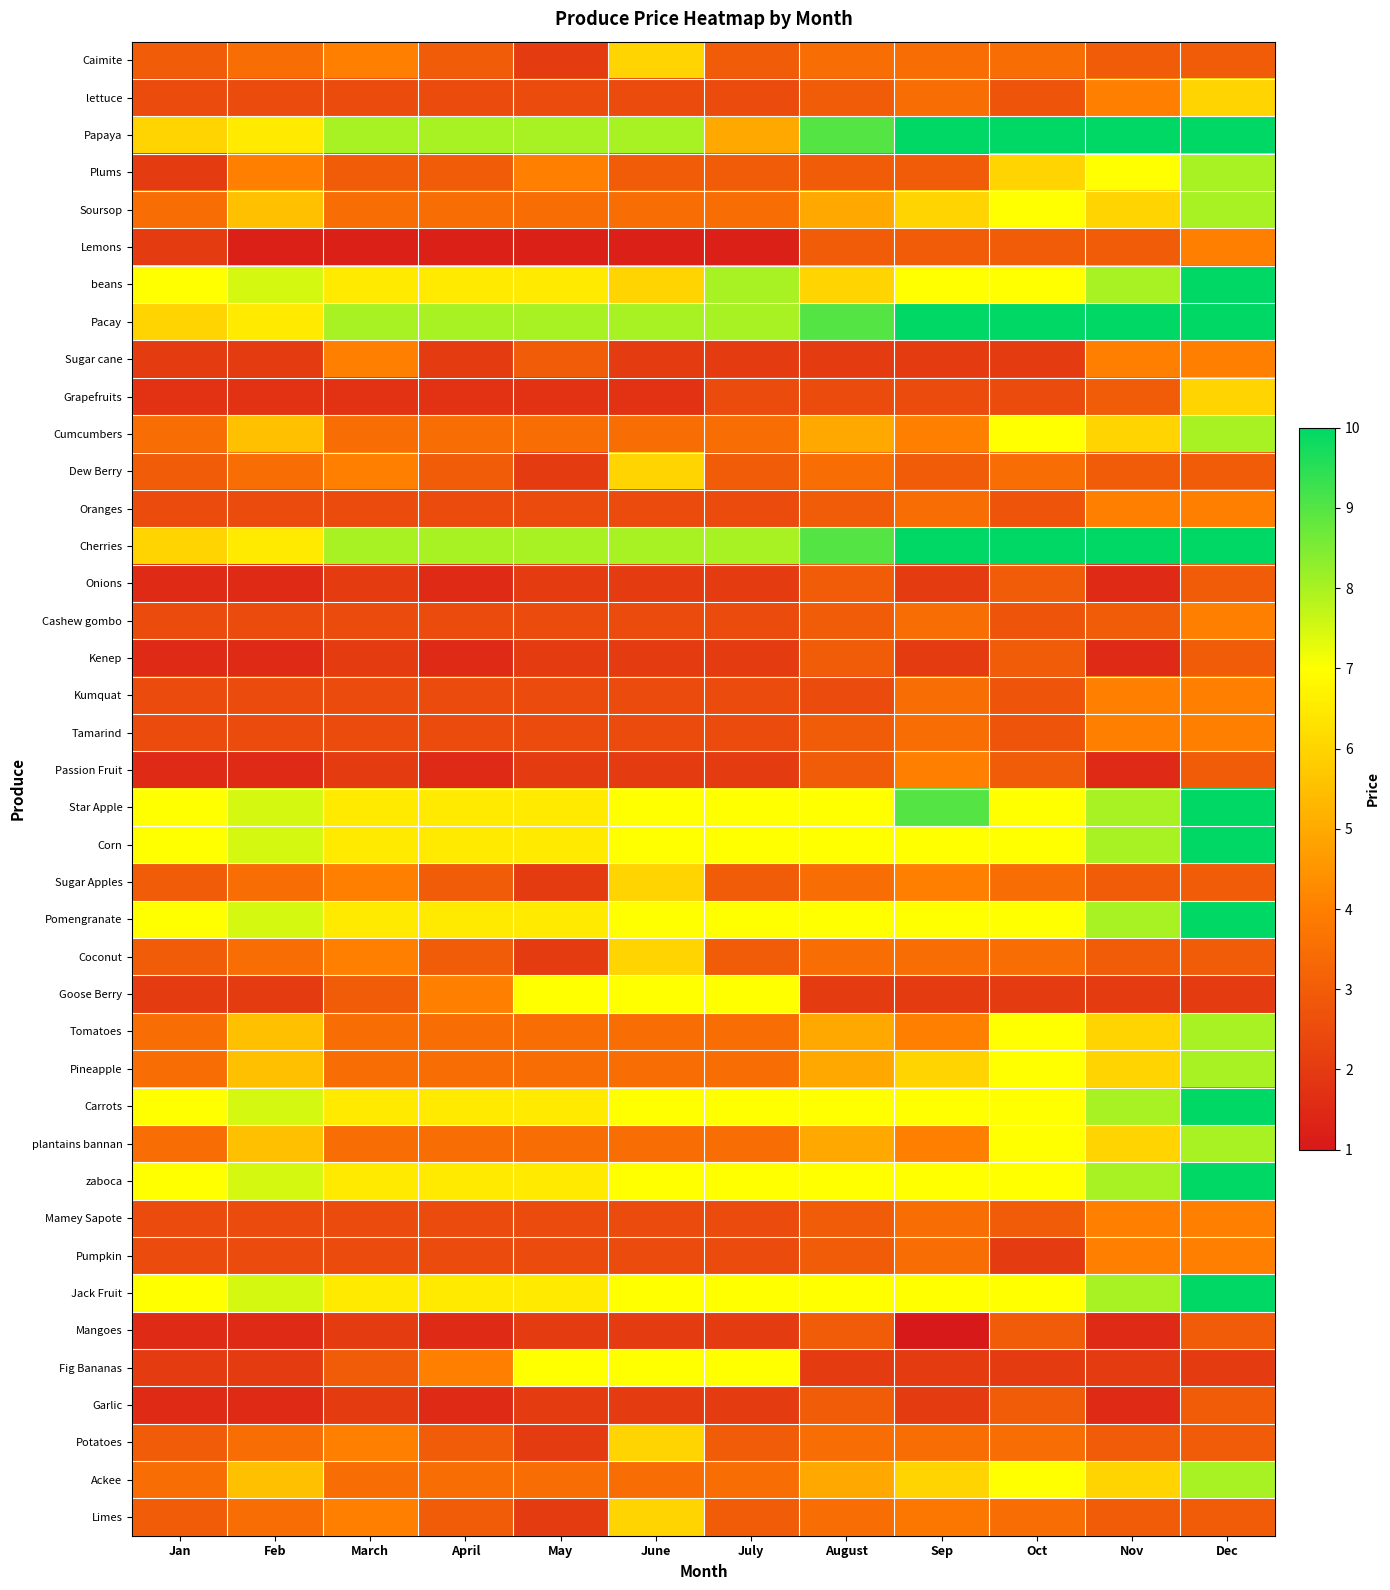

At which category is the sum across all series the highest?

Dec